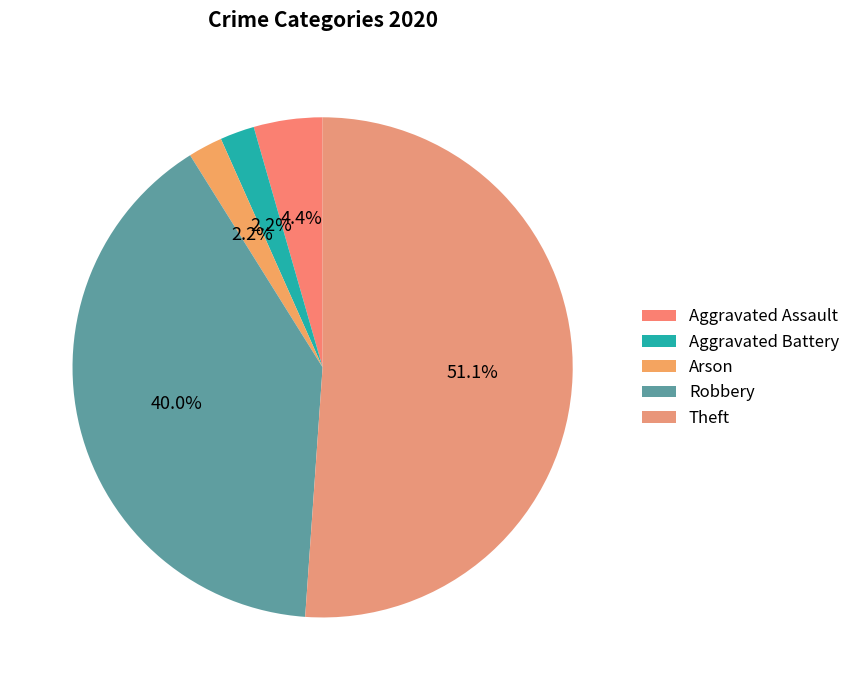

Count the number of slices in the pie.

5